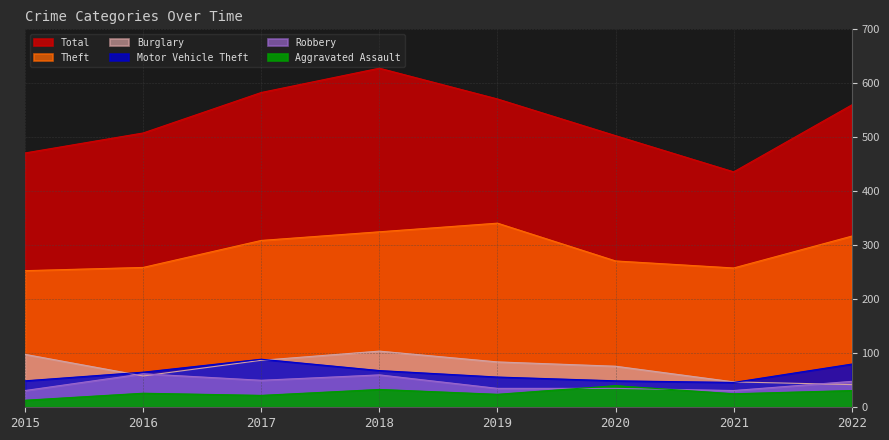

True or false: Burglary has more than 1 interior local peaks.

False